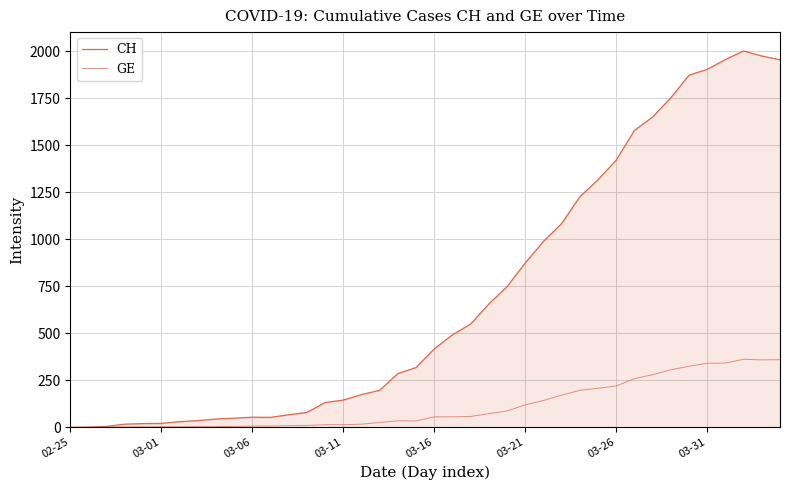

What is the difference between the maximum and minimum values in the CH series?

2002